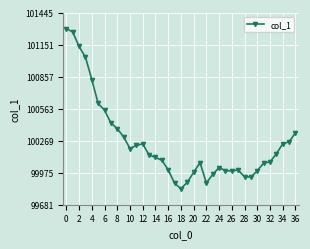

What is the greatest value displayed?

101298.0